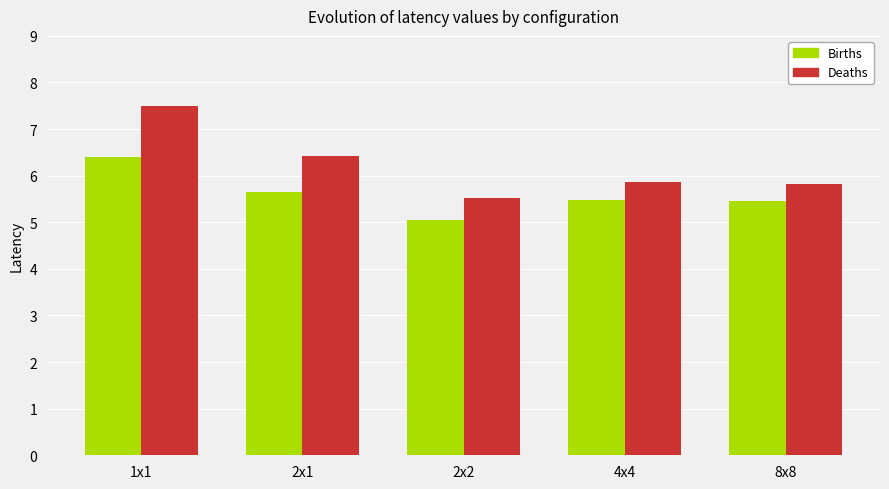

What is the sum of the Deaths values at 4x4 and 1x1?

13.4